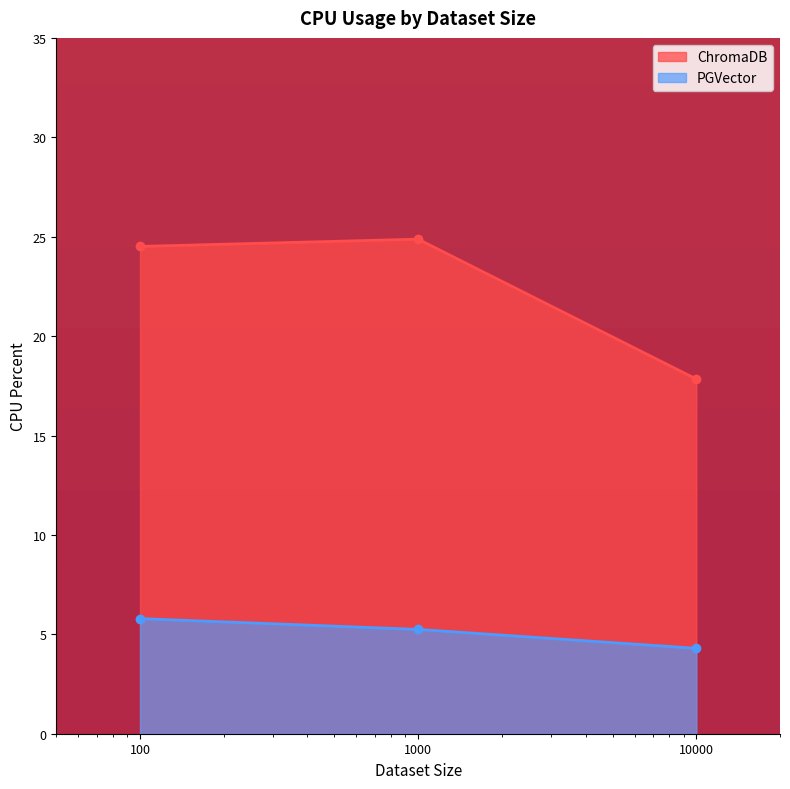

What is the difference between the ChromaDB values at 10000 and 1000?

7.0